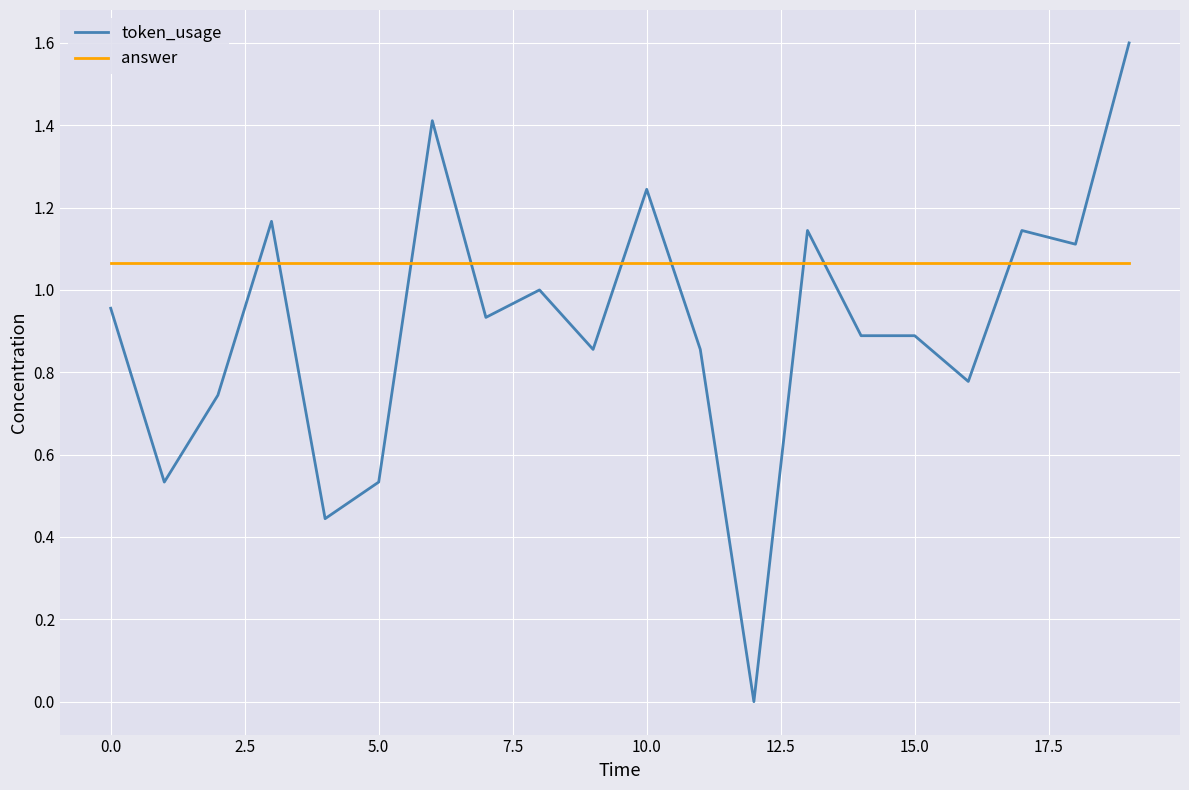

Which series has the largest range (max minus min)?

token_usage